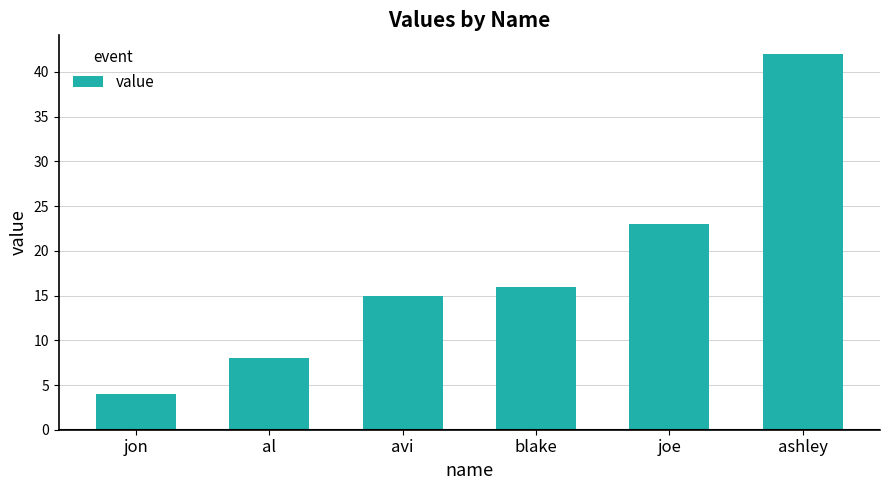

Reading left to right, transcribe all the data shown in this chart.

4	8	15	16	23	42